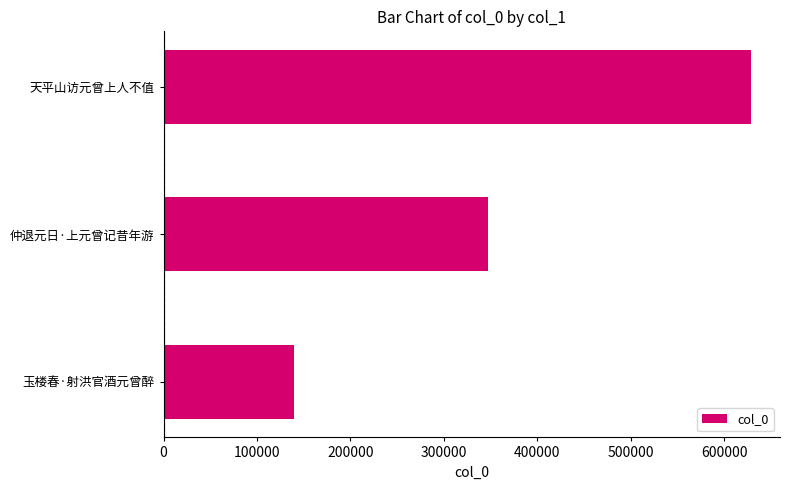

List the labels in order of value, smallest first.

玉楼春·射洪官酒元曾醉, 仲退元日·上元曾记昔年游, 天平山访元曾上人不值